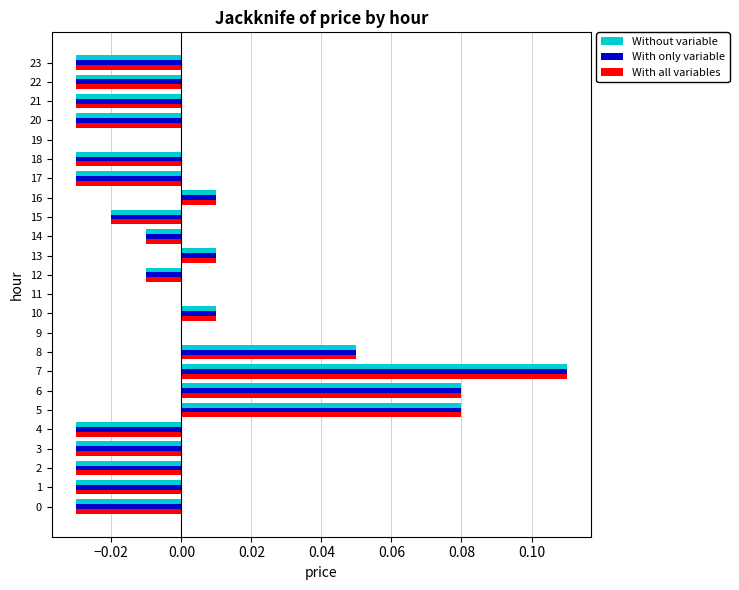

Is it true that Without variable equals -0.0 at 20?

True